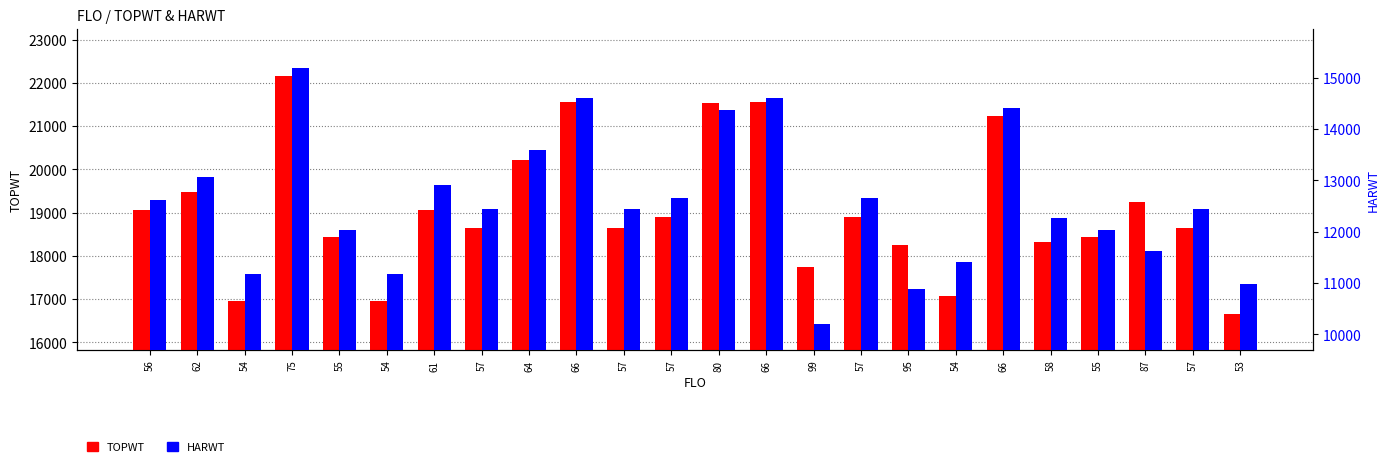

How many bars are there in total?

48